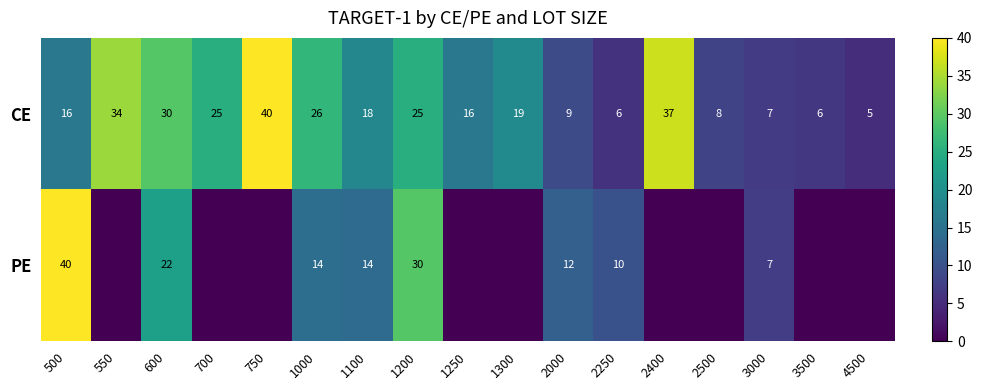

Where does the CE series first go above 18?

550